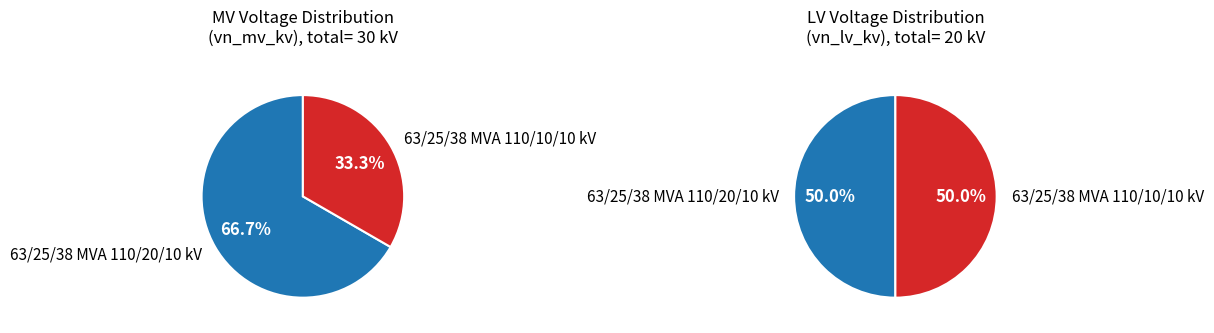

To the nearest percent, what is the difference between the 63/25/38 MVA 110/20/10 kV and 63/25/38 MVA 110/10/10 kV slice percentages?

33%